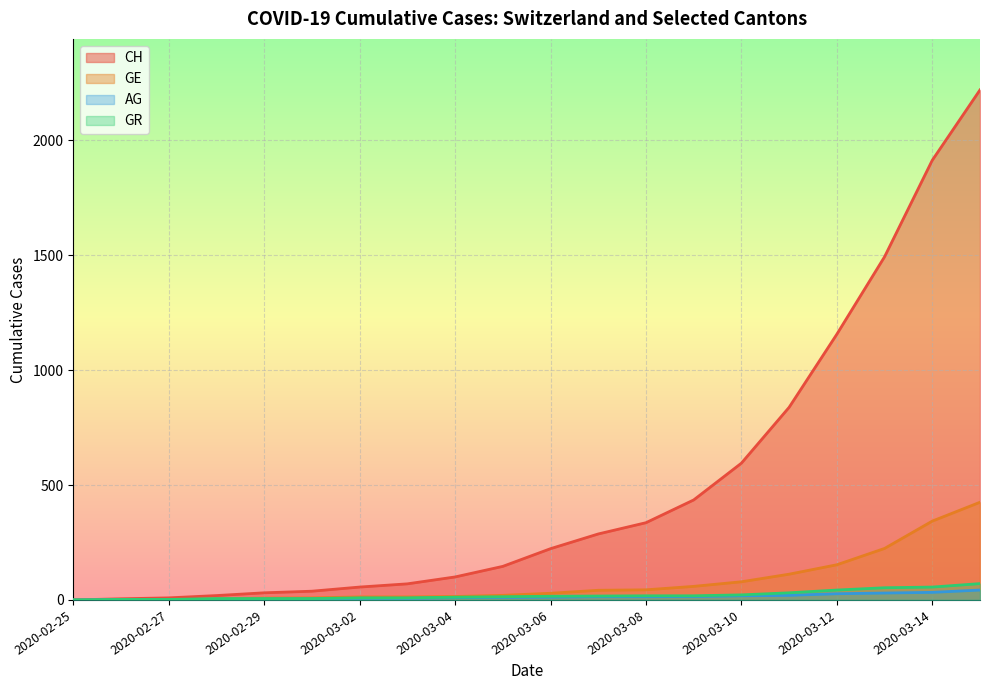

How many lines are shown in the chart?

4